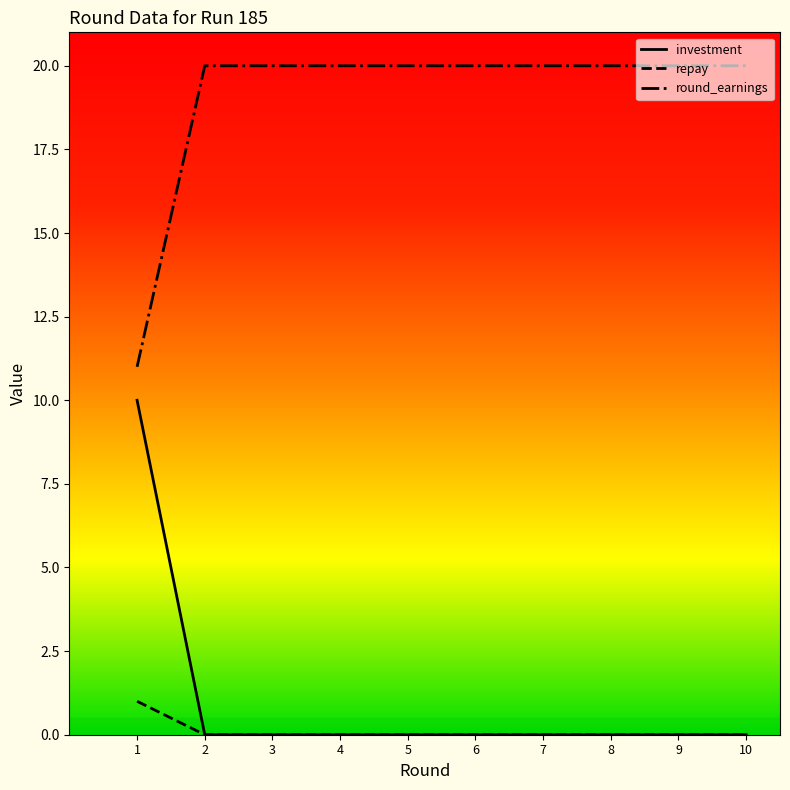

True or false: investment and round_earnings cross at least once.

False